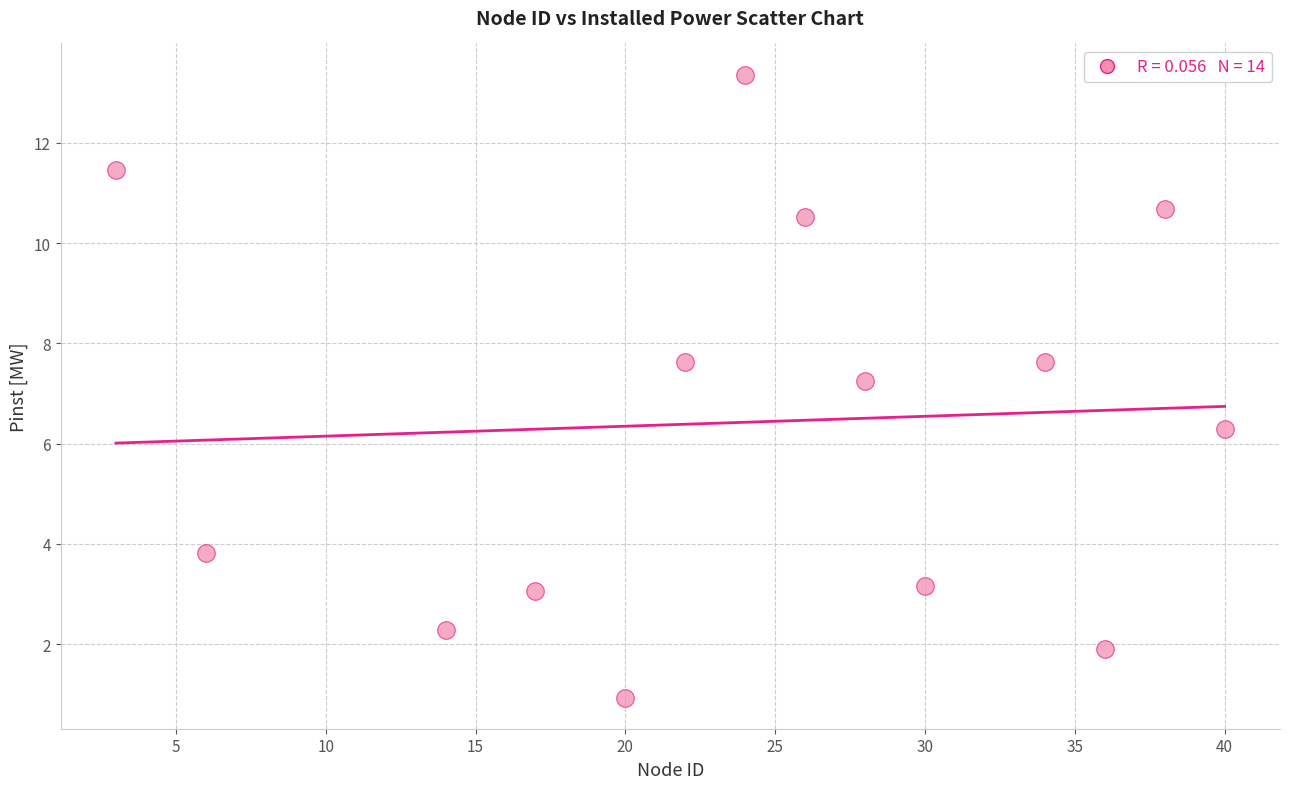

What Y value in the scatter plot is closest to 7?

7.3